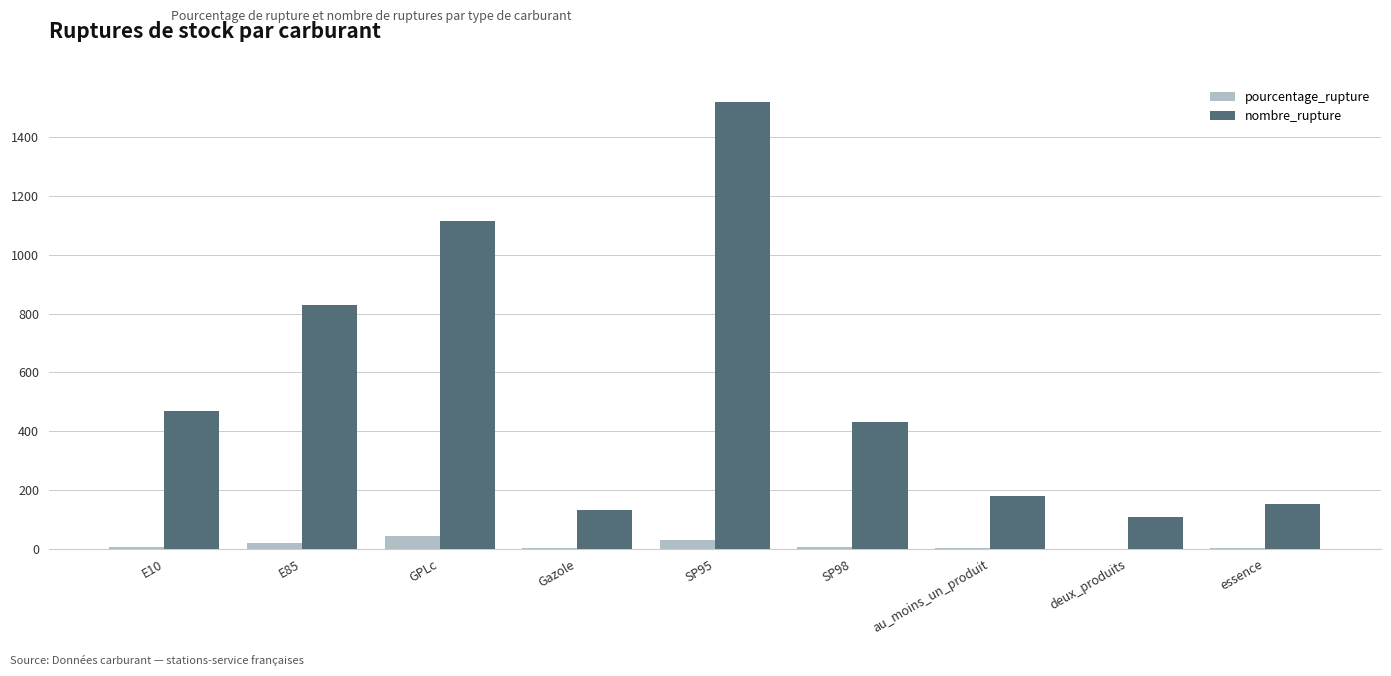

Is the value of pourcentage_rupture at GPLc greater than the value of nombre_rupture at essence?

No